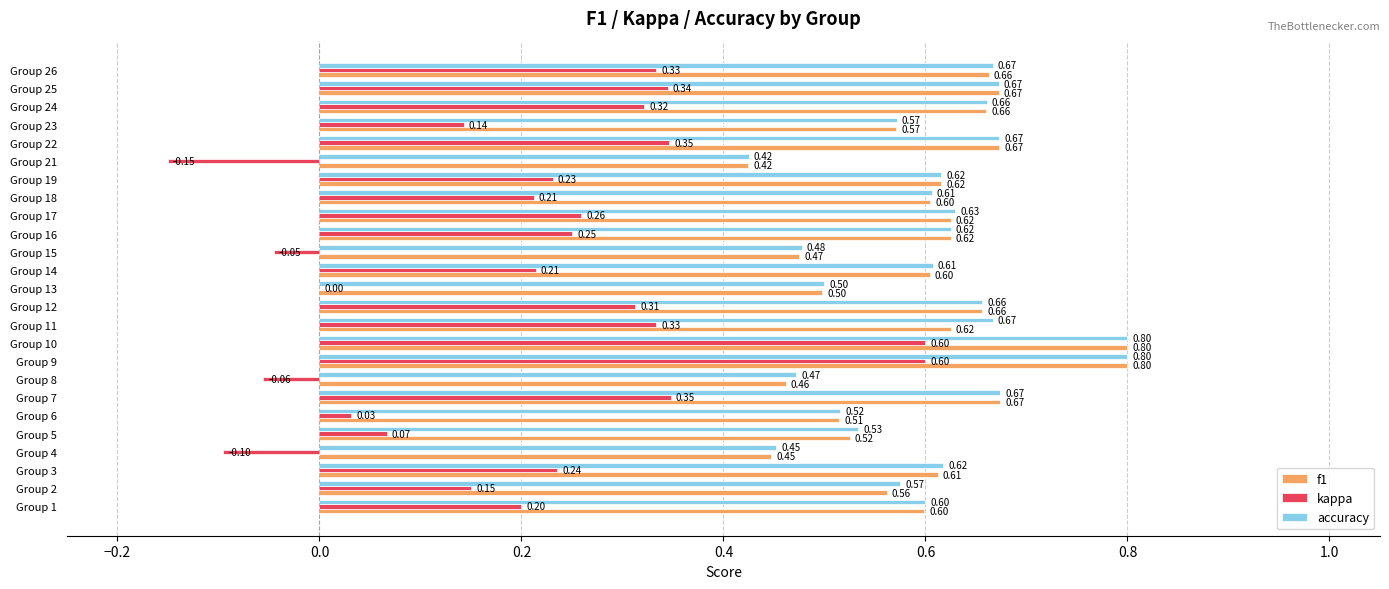

Which series changed the most between Group 23 and Group 26?

kappa